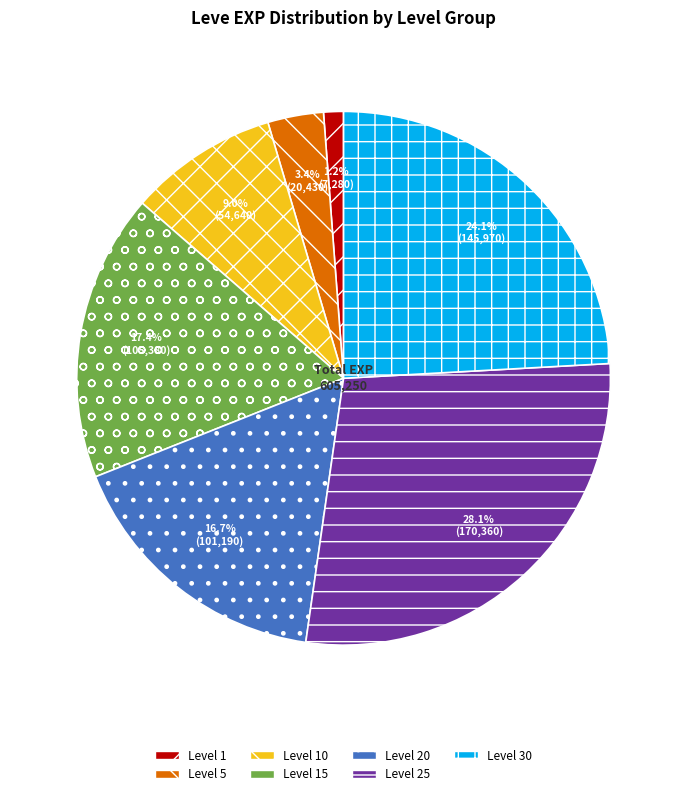

Between Level 10 and Level 20, which is larger?

Level 20